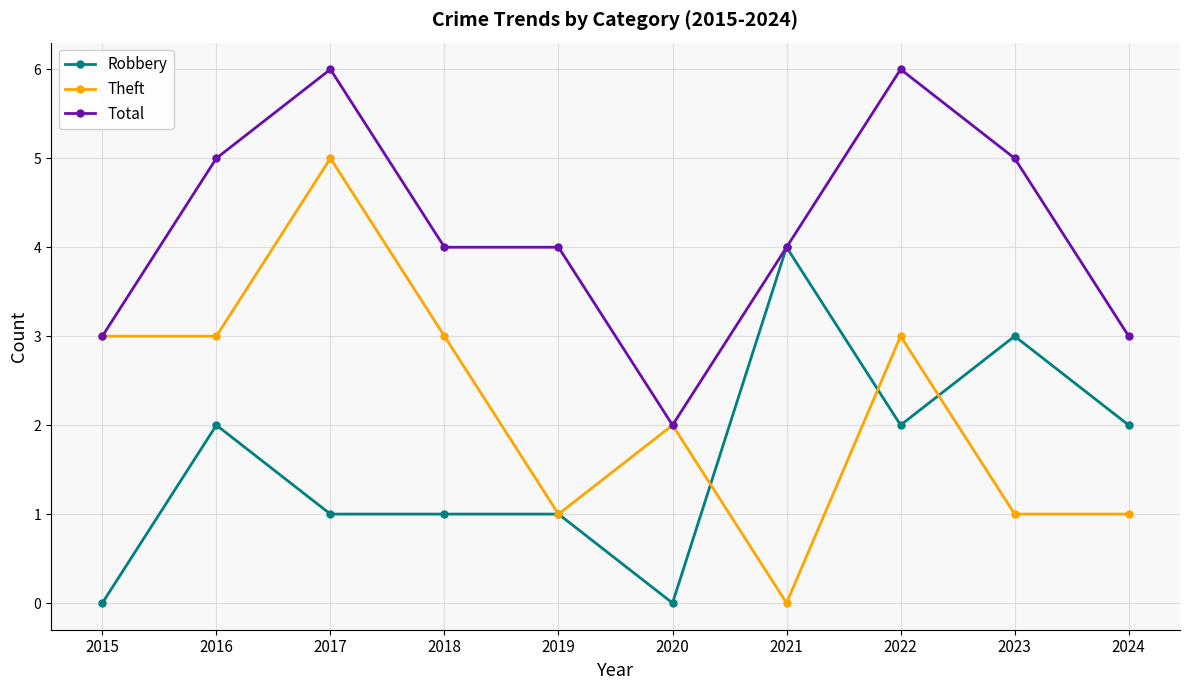

List the series in order of their peak value, lowest first.

Robbery, Theft, Total